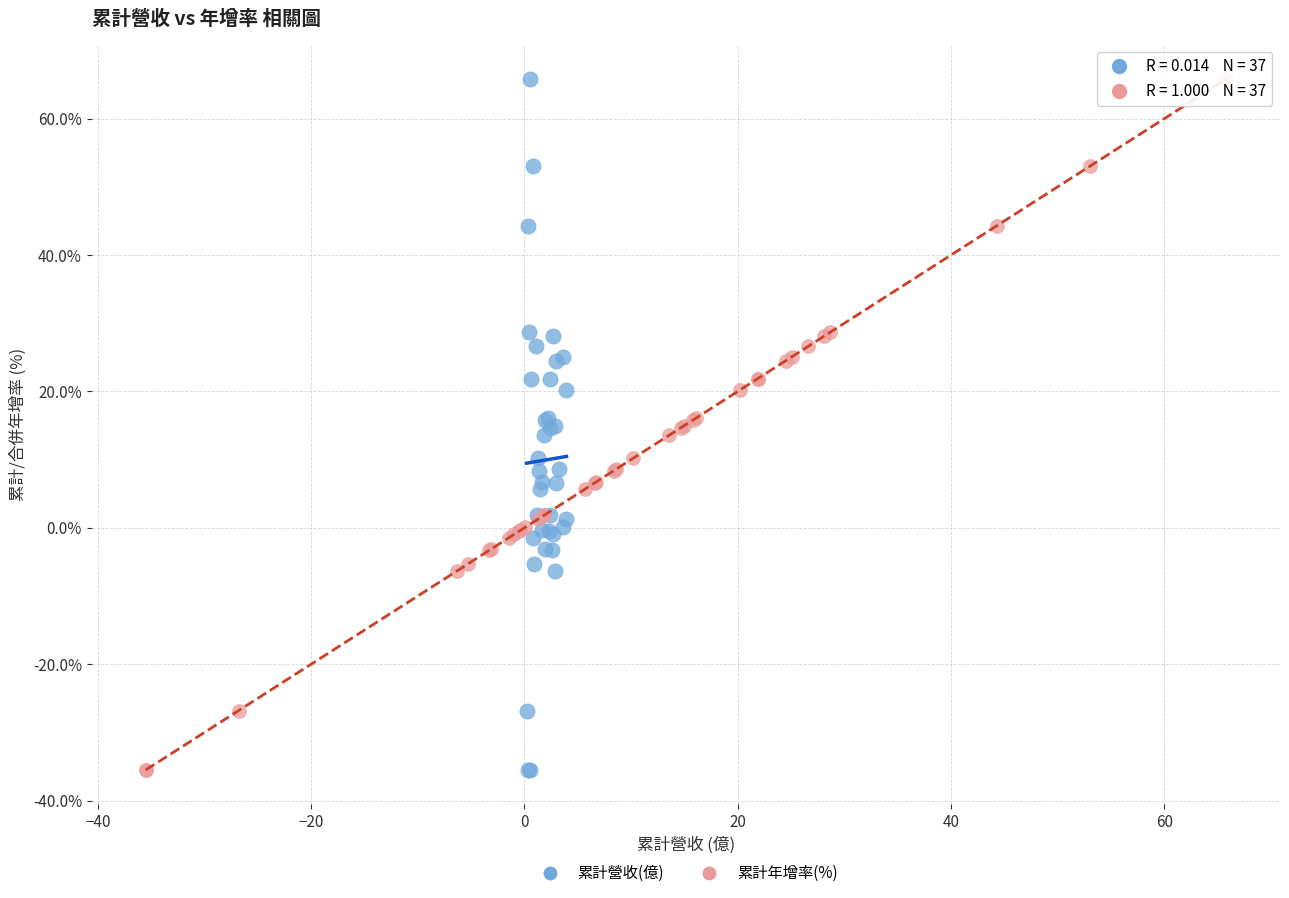

What are all the series names shown in the legend?

累計營收(億), 累計年增率(%)